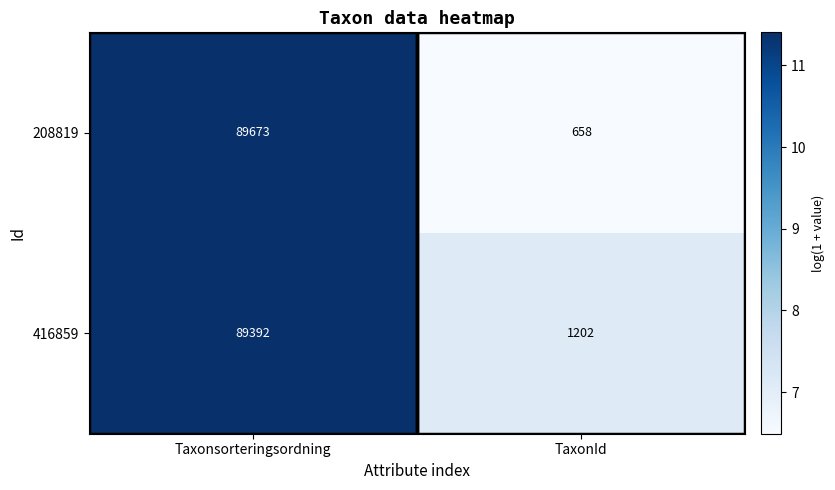

Which series has the largest total across all categories?

416859